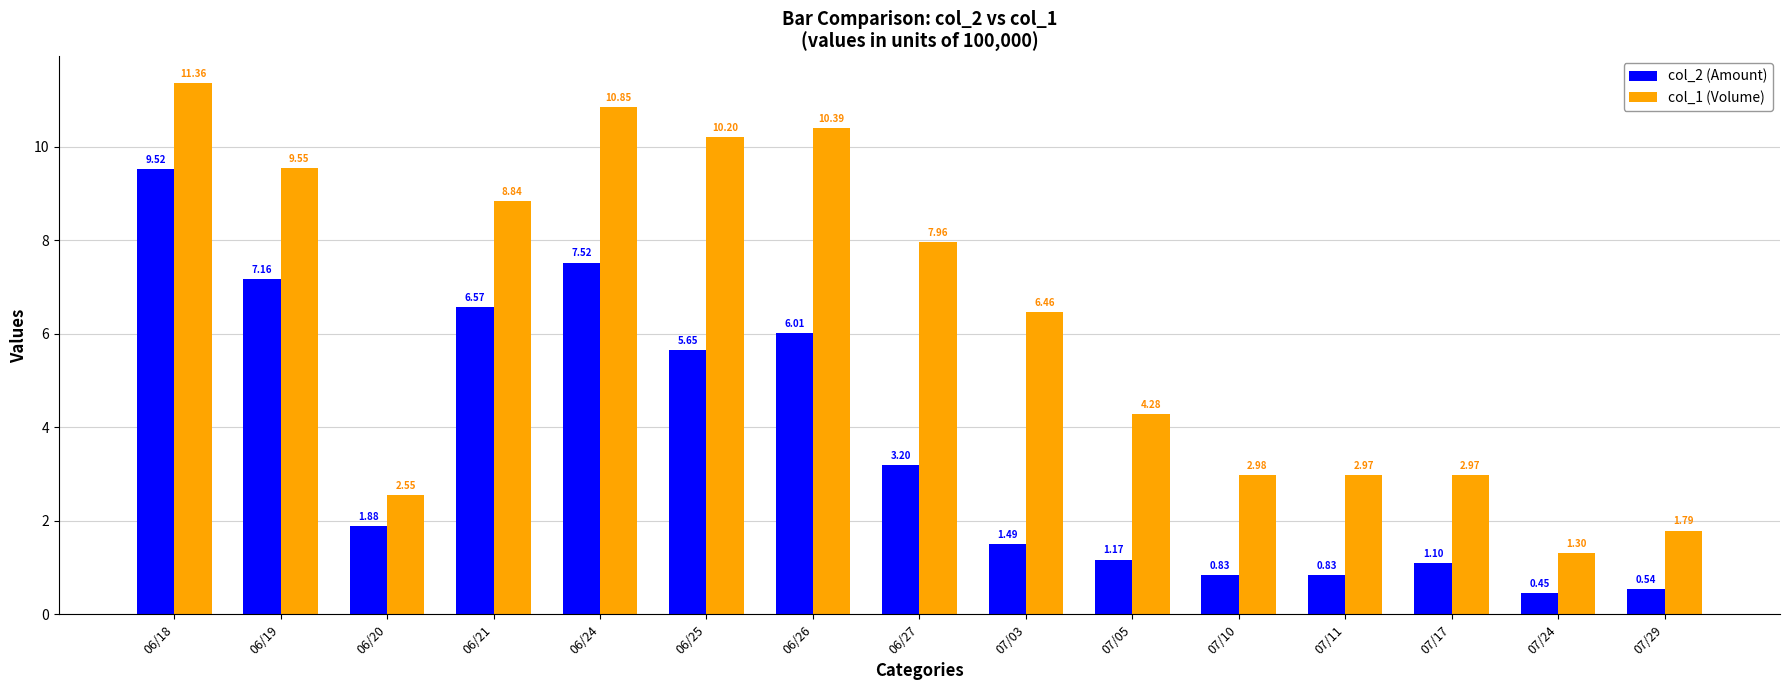

Rank the series by their maximum value, from highest to lowest.

col_1 (Volume), col_2 (Amount)